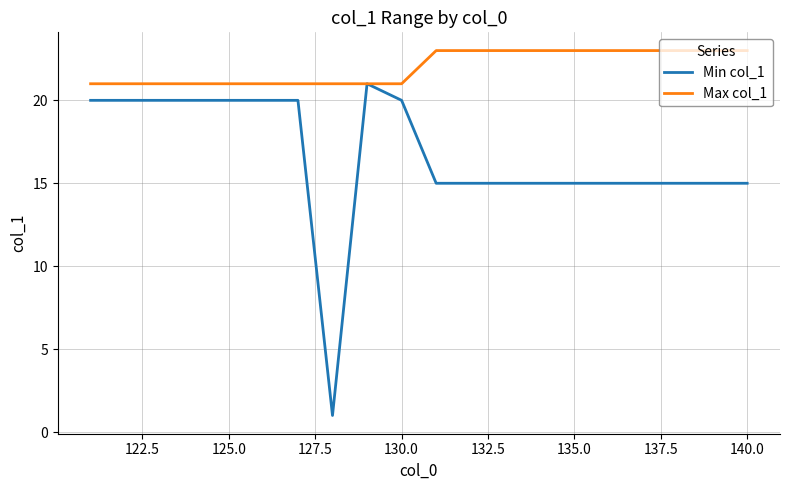

Rank the series by their maximum value, from highest to lowest.

Max col_1, Min col_1